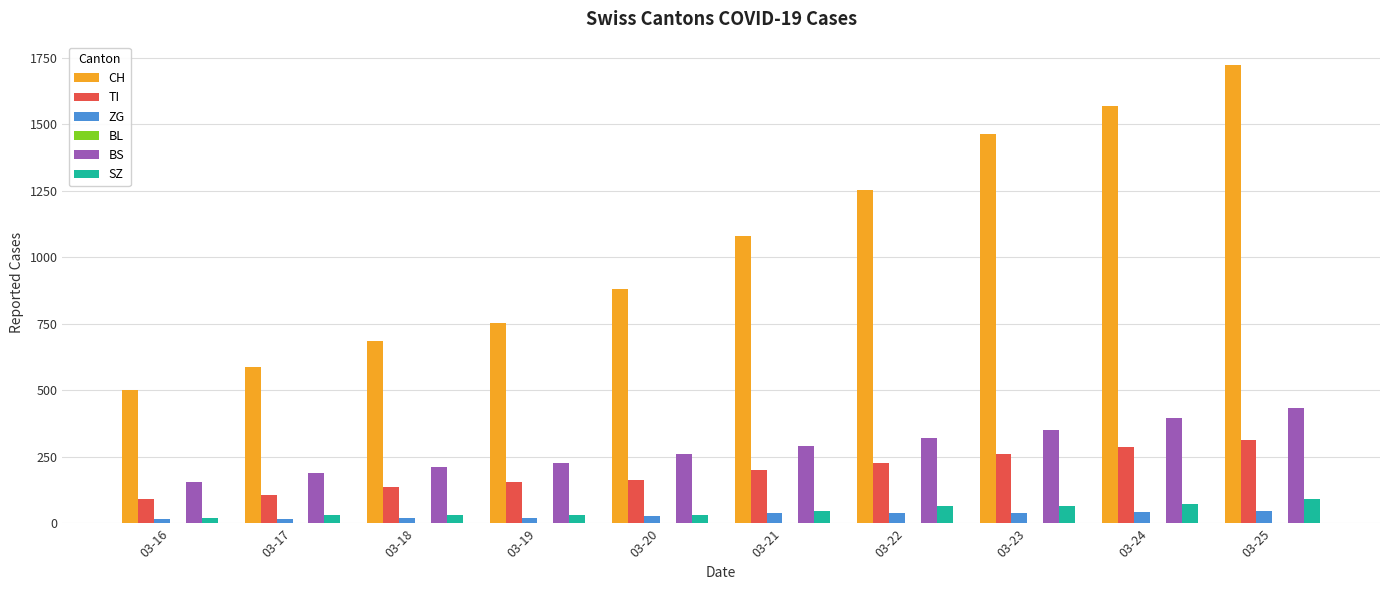

Which series has the largest total across all categories?

CH